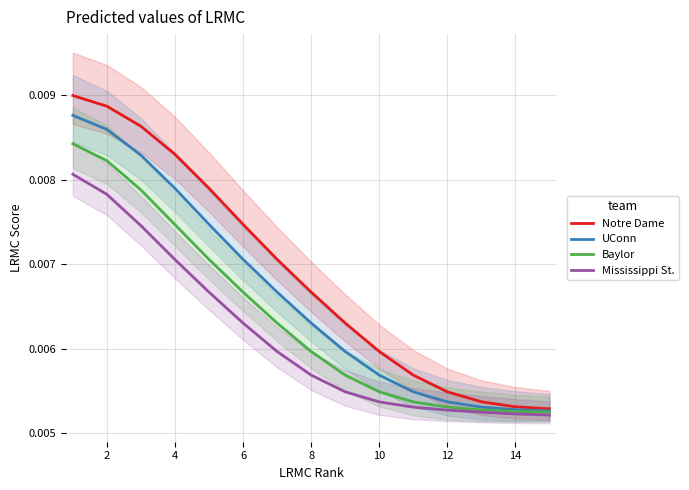

Which series has the largest range (max minus min)?

Notre Dame